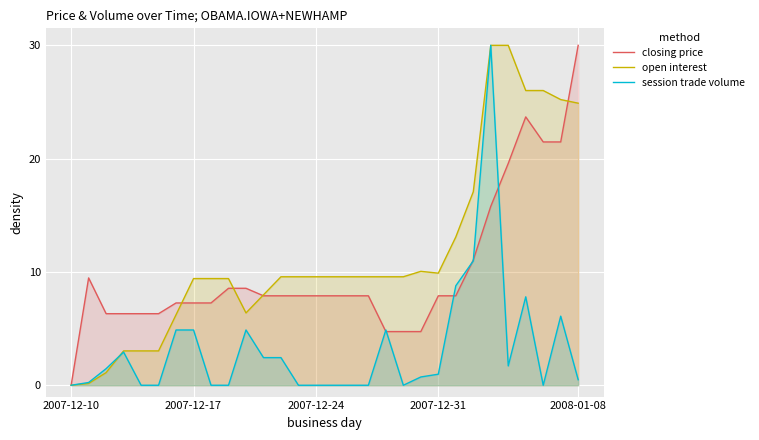

Which category has the highest value in the closing price series?

2008-01-08